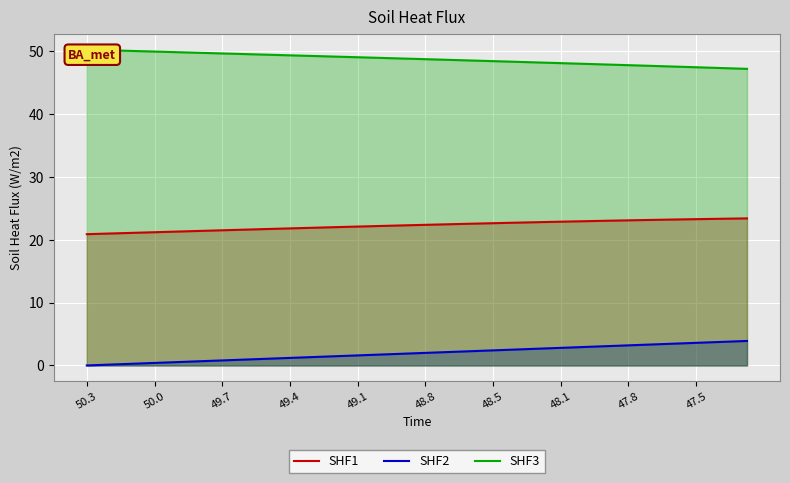

What is the maximum value shown in the chart?

50.3